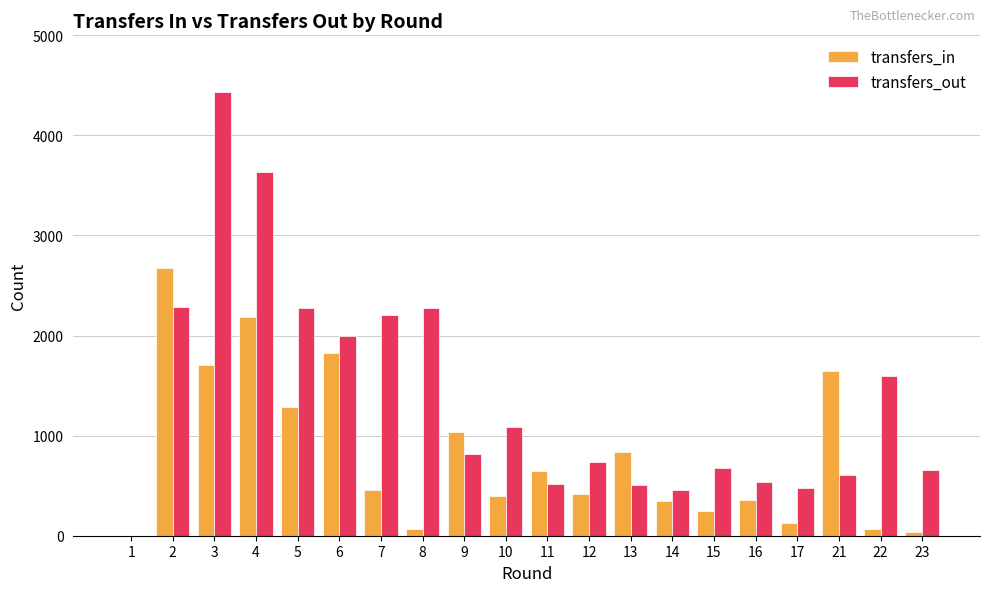

The transfers_out series shows 5222 at 4. True or false?

False